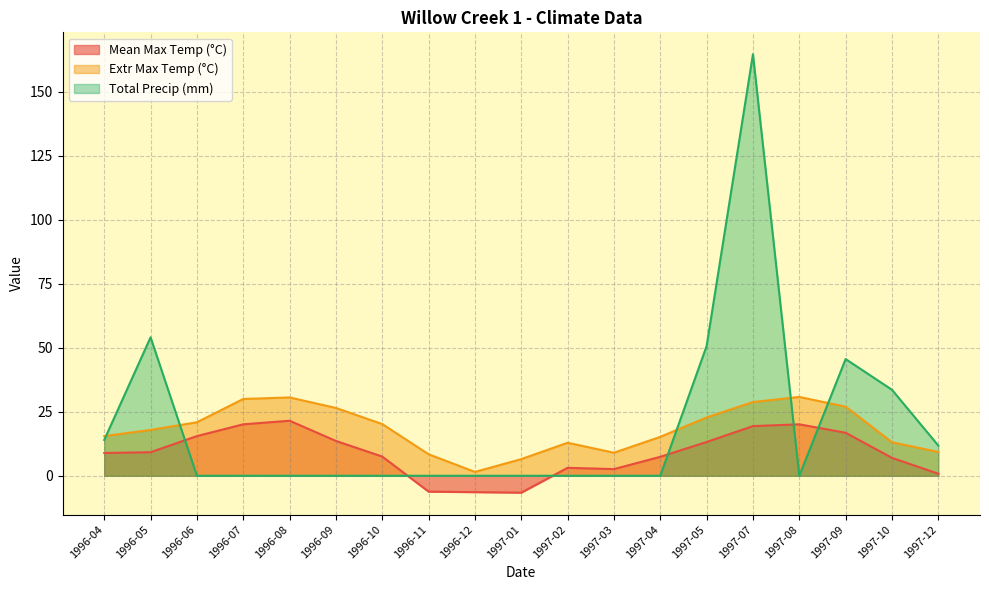

How many interior local valleys does the Mean Max Temp (°C) series have?

2